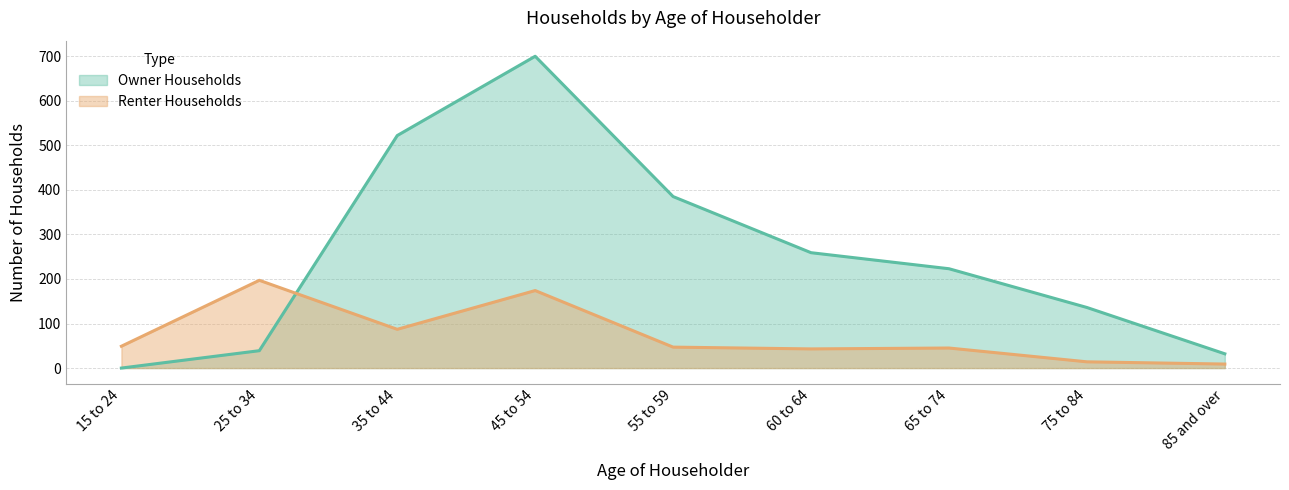

How many times do Renter Households and Owner Households cross each other?

1